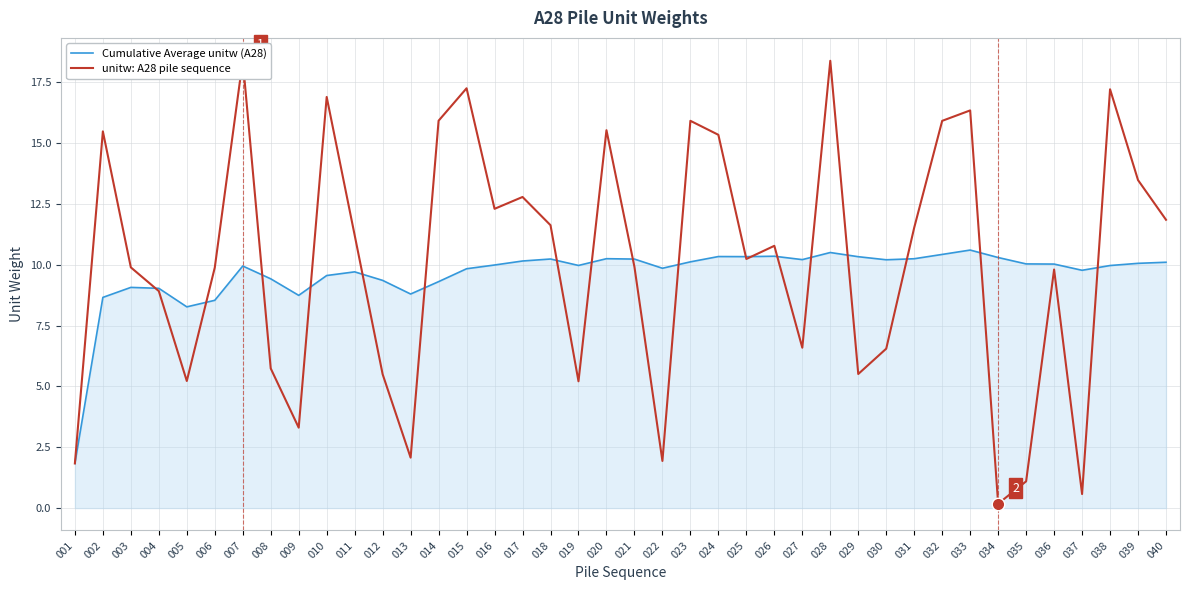

The value of Cumulative Average unitw (A28) at 013 is 12.8. True or false?

False